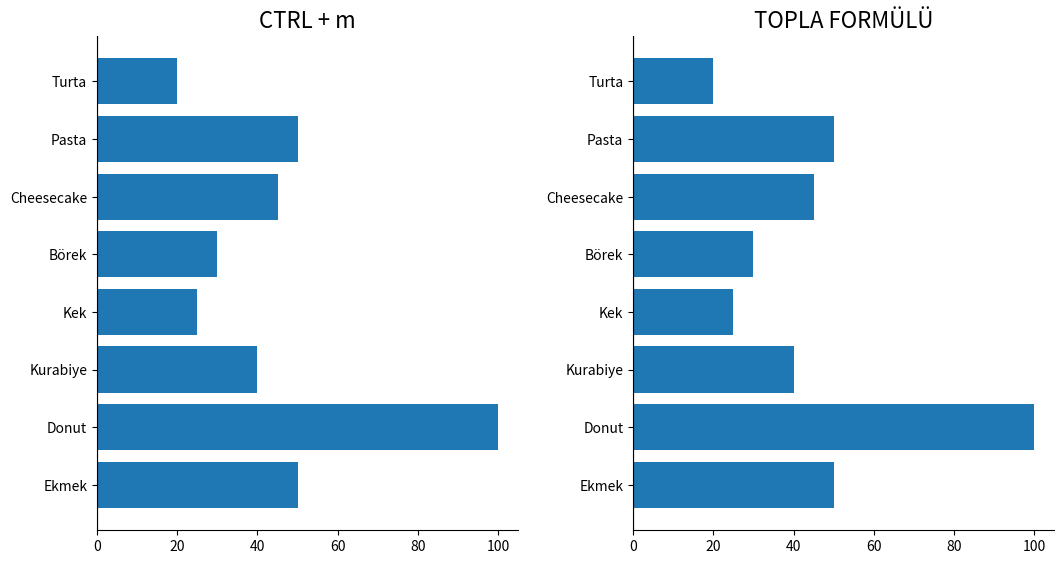

What is the value of the Tutar (col_17) bar at the 8th from the left?

20